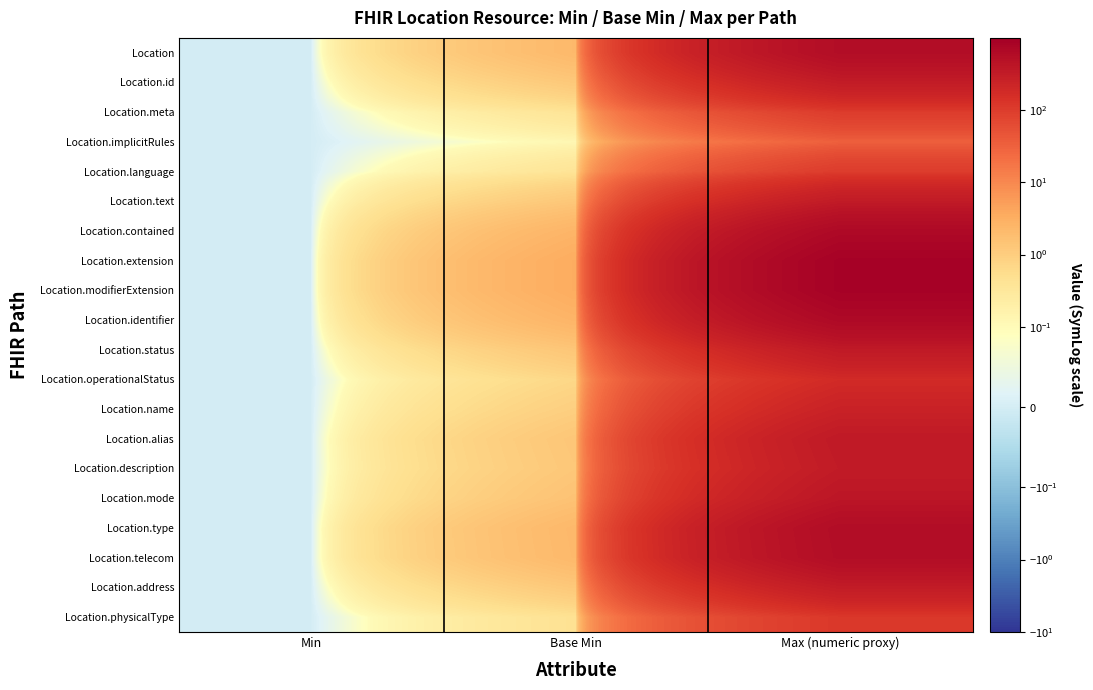

What is the total value across all series at Max (numeric proxy)?

7973.3